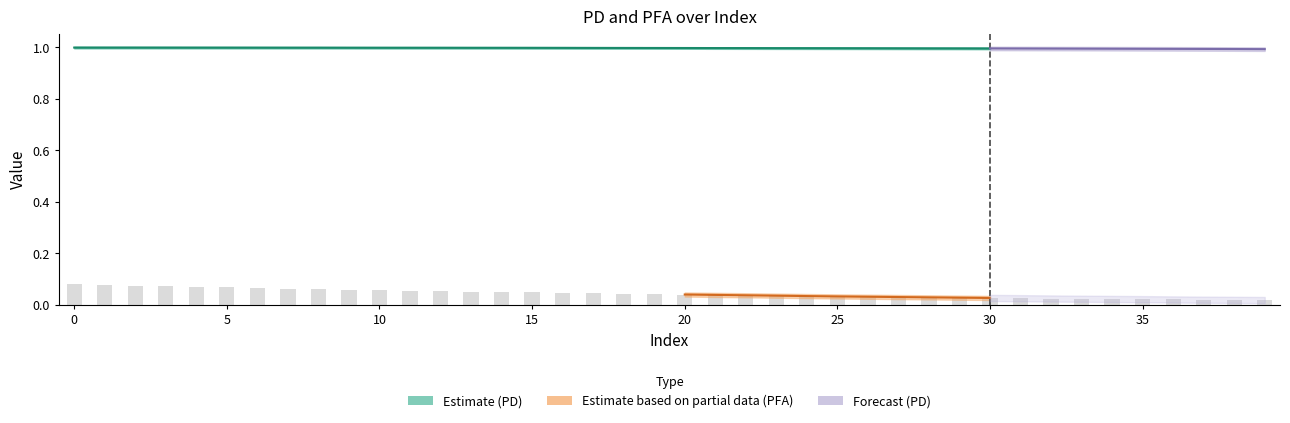

Which has a higher value, 6 or 5?

5